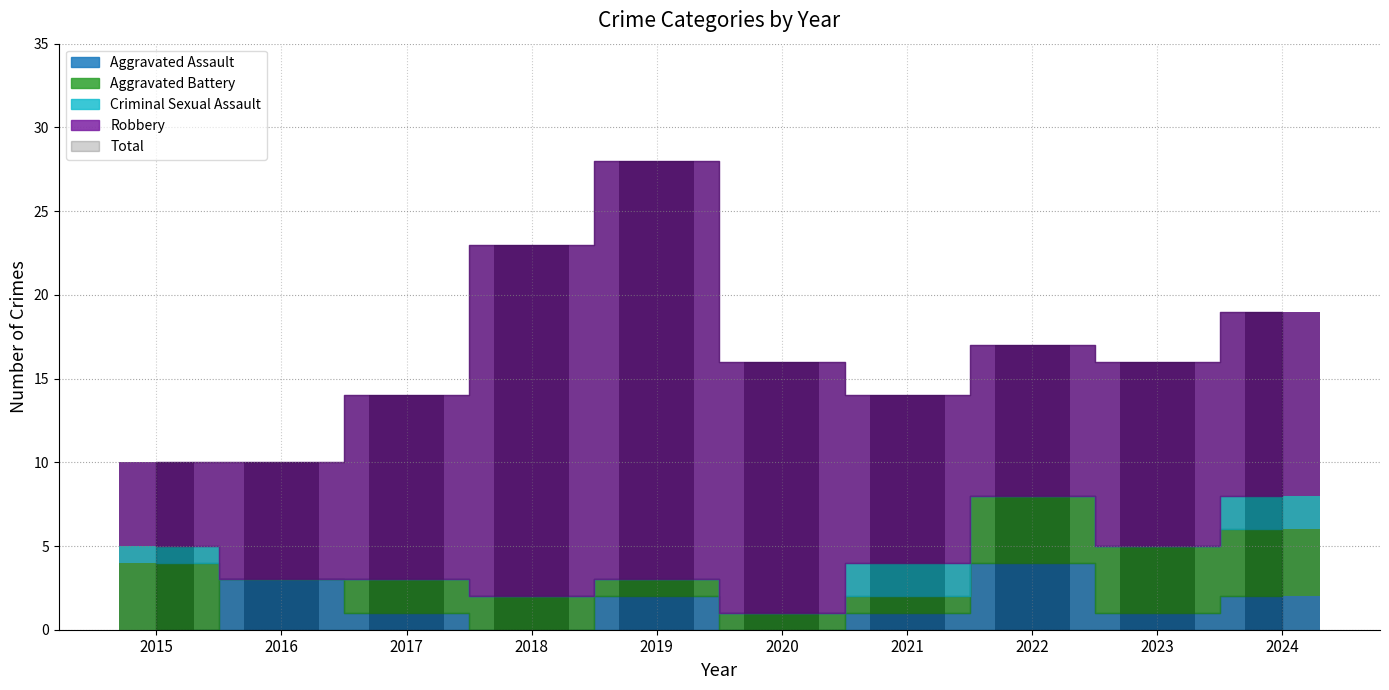

Where is Aggravated Assault nearest to the value 2?

2019